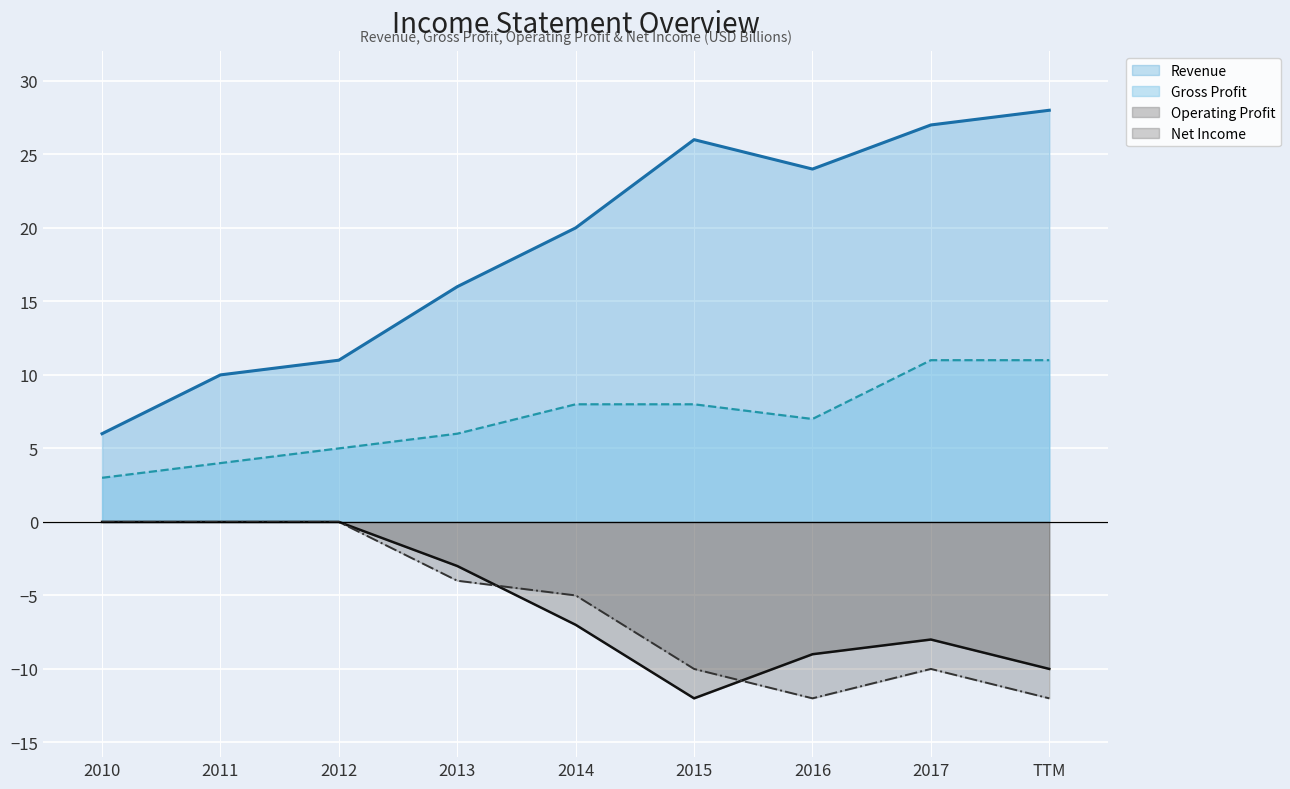

Which category has the lowest value across all series?

2015